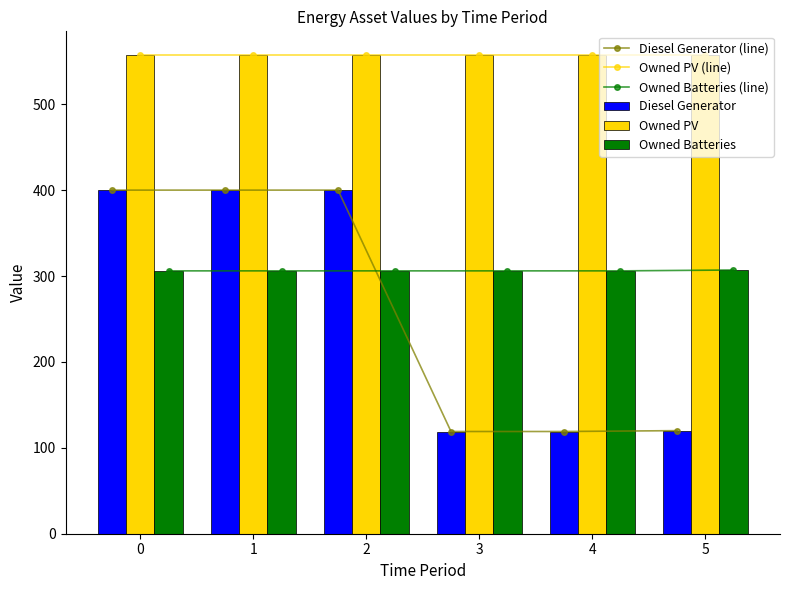

Does the chart contain stacked bars?

No